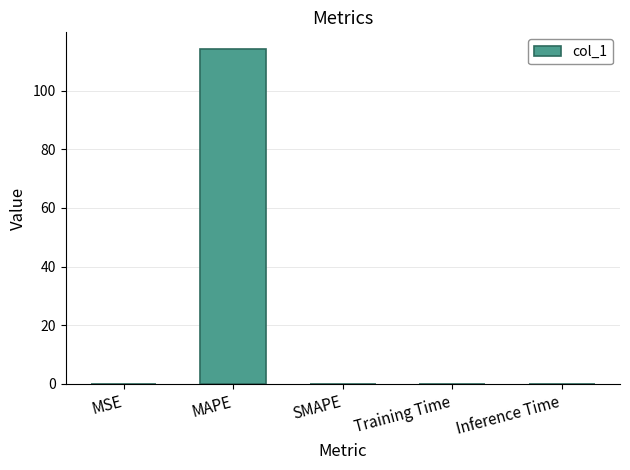

Between Training Time and MAPE, which is larger?

MAPE